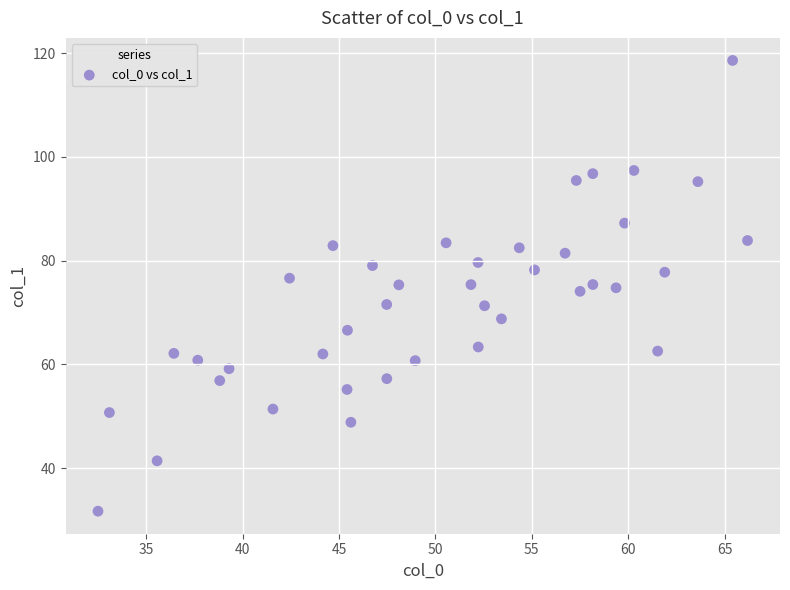

What is the range of X values (max minus min)?

33.7